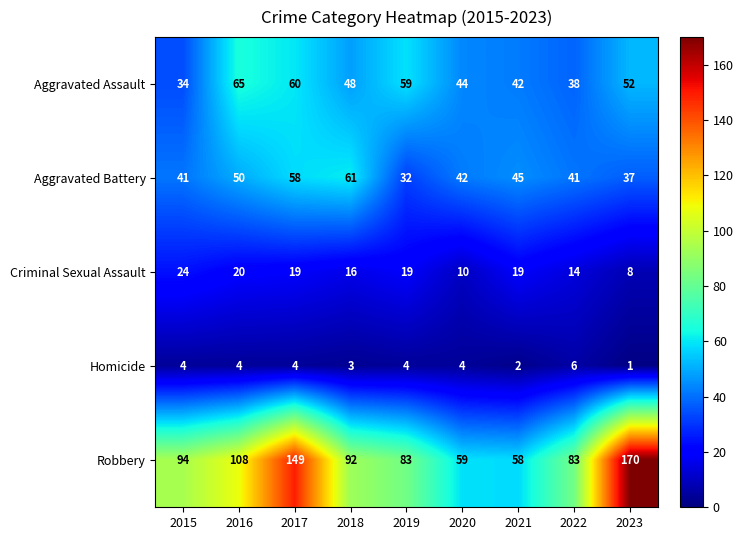

What is the lowest value of the Criminal Sexual Assault series?

8